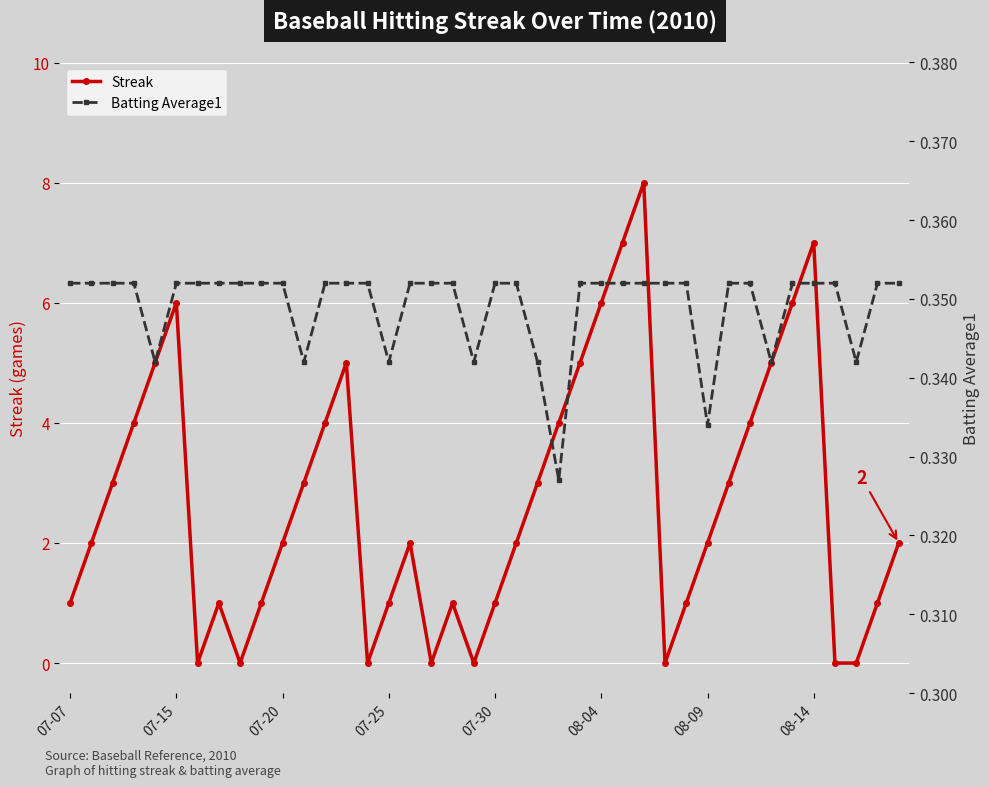

What is the value of the Batting Average1 point at the 6th from the left?

0.4